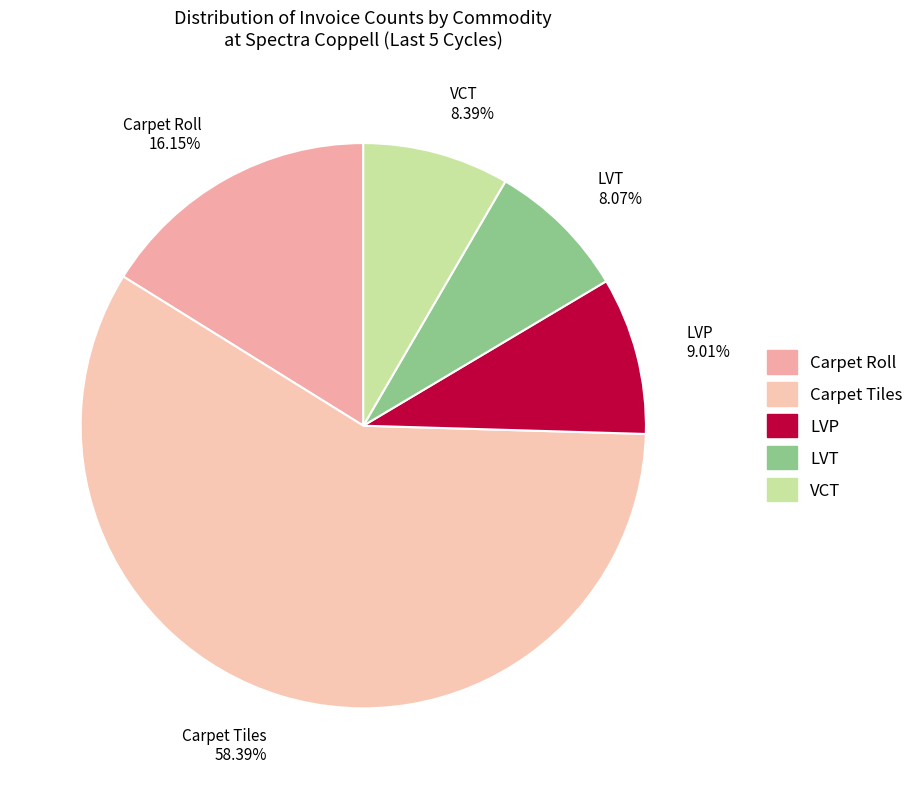

Which has a higher value, LVP or LVT?

LVP